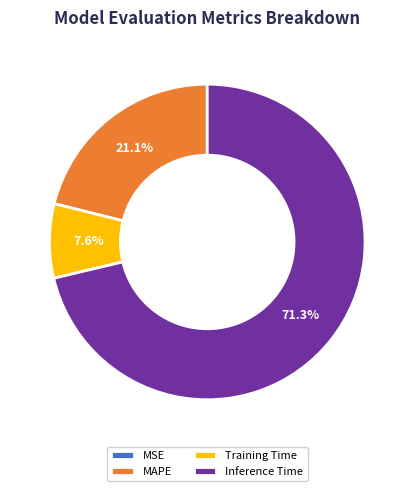

Which category accounts for the majority?

Inference Time